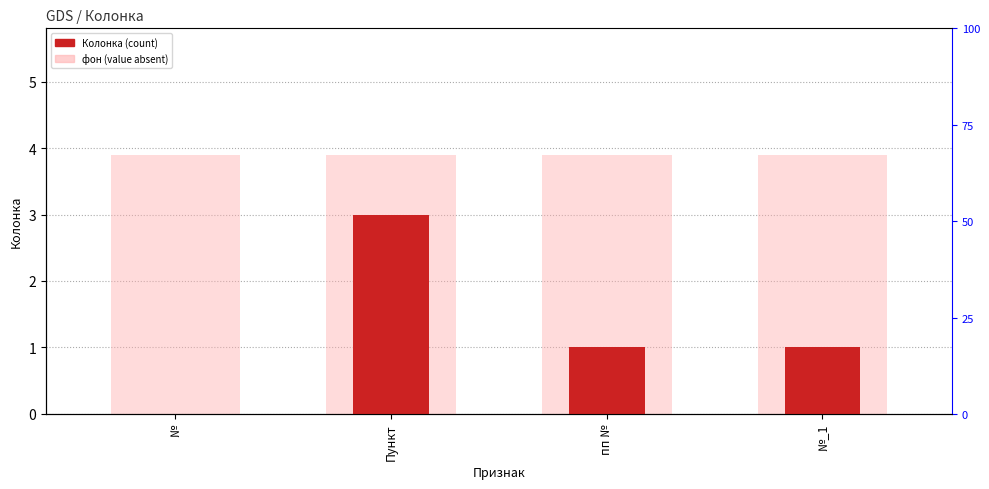

What are all the series names shown in the legend?

Колонка, фон